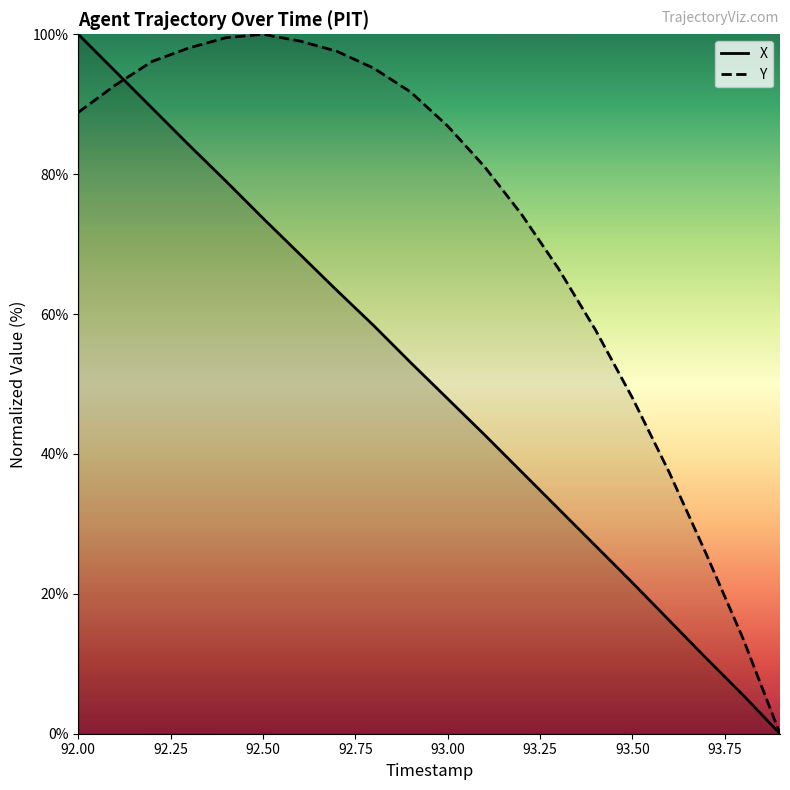

Does the chart have visible grid lines?

No